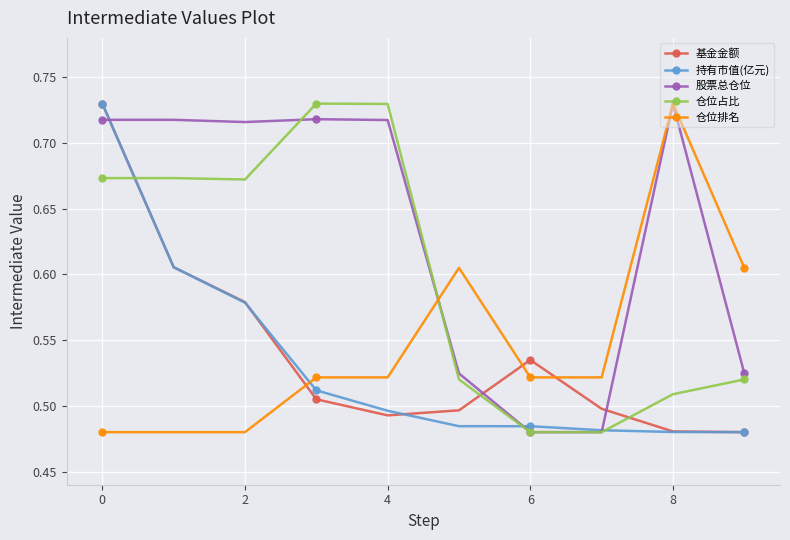

At how many categories does at least one series exceed 0?

10